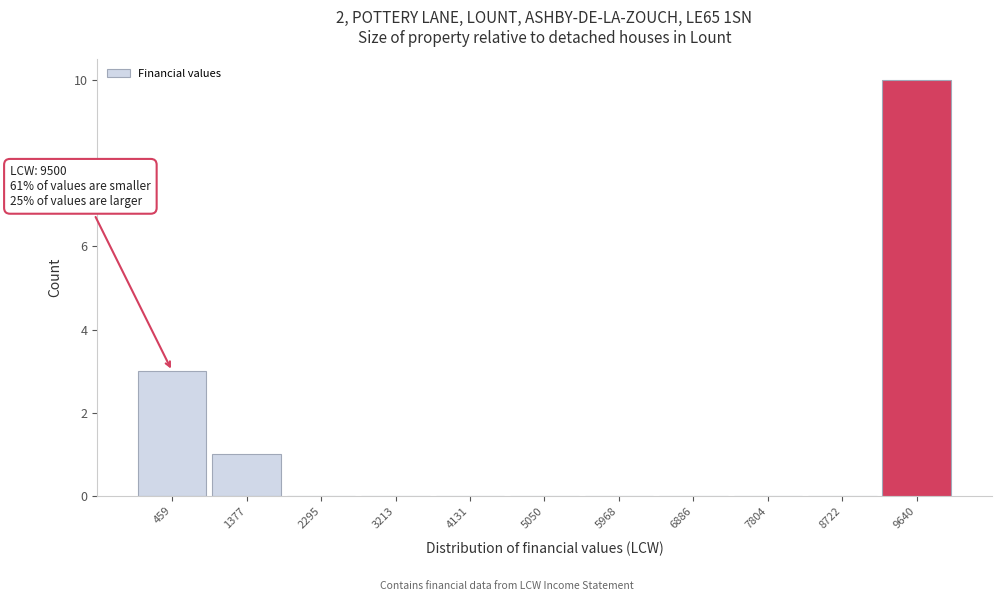

Over which range of the x-axis is the bar tallest?

9200 to 10100